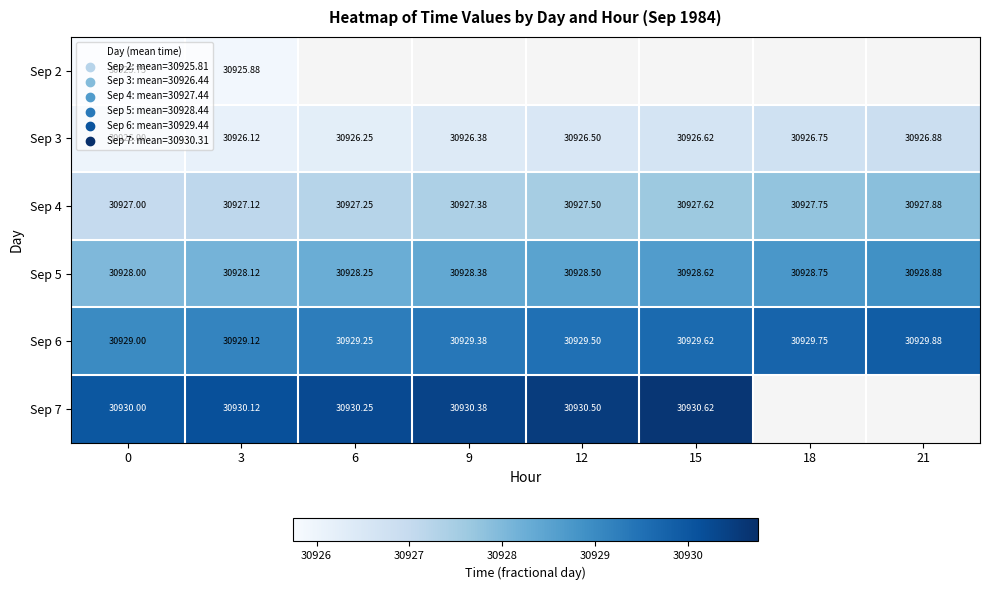

Between 6 and 21, which is larger?

21